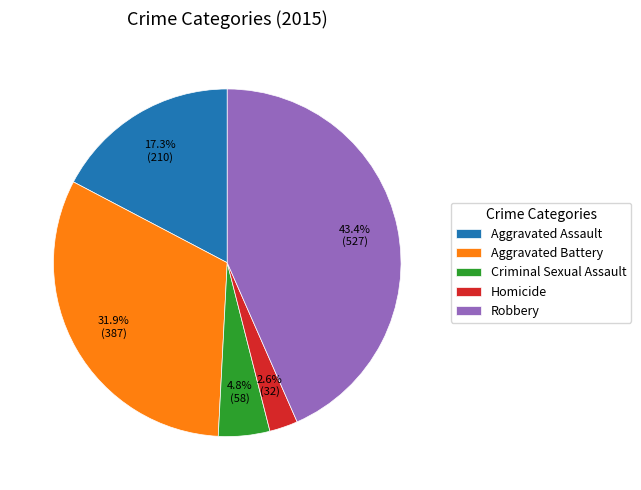

To the nearest percent, what is the combined percentage of Aggravated Assault and Homicide?

20%